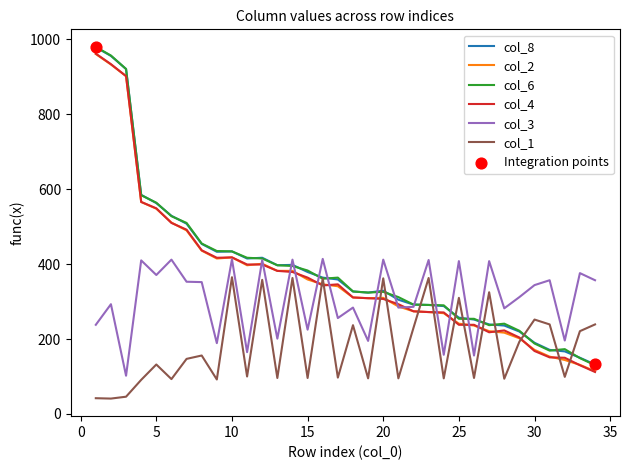

What is the maximum value shown in the chart?

980